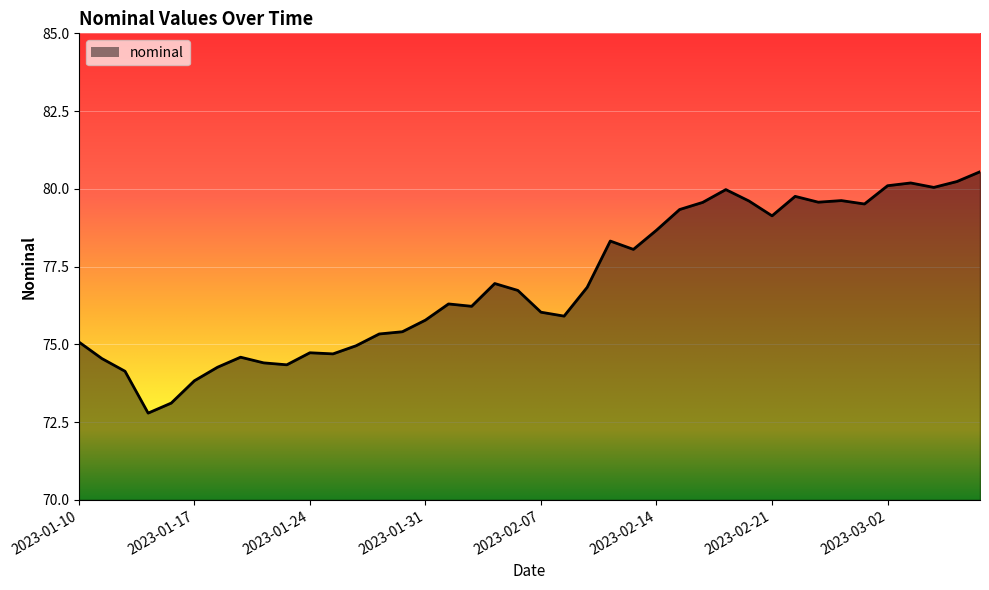

Does the chart have visible grid lines?

Yes